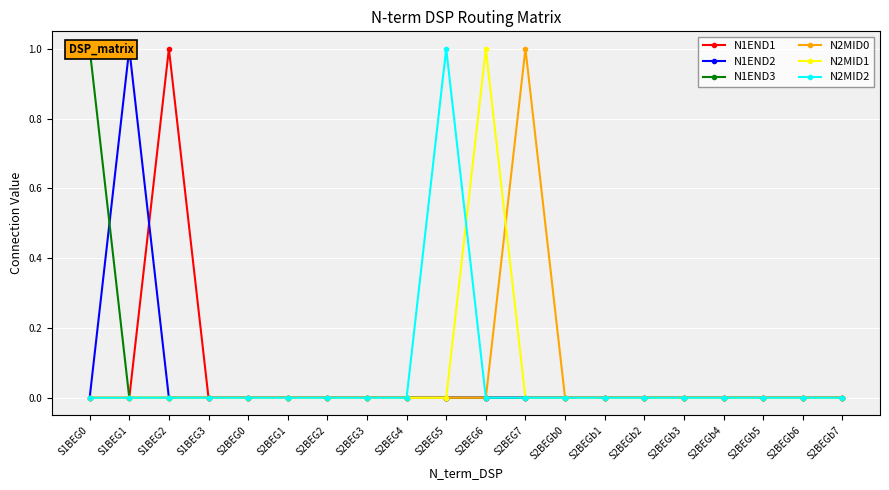

What is the greatest value displayed?

1